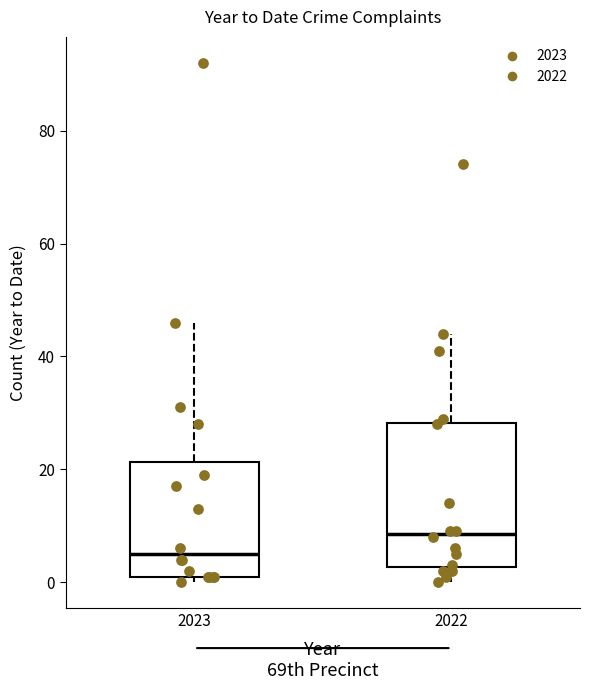

Reading left to right, transcribe this box plot: for each box, give where its median line is, the range the box spans, and where its two whiskers end, as read against the y-axis. The values are not printed on the chart, so give them approximately, as read against the axis.

2023: median 6, box 2 to 22, whiskers 0 to 46
2022: median 8, box 2 to 28, whiskers 0 to 44